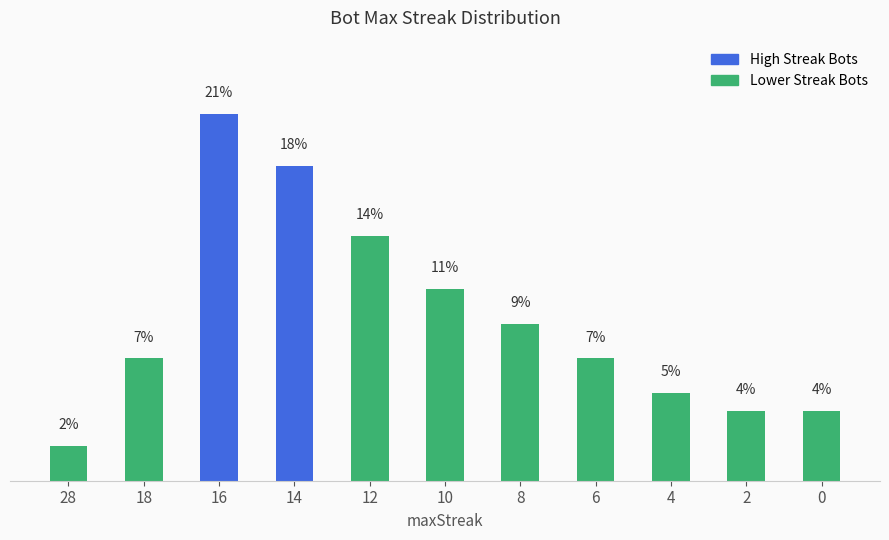

List the labels in order of value, largest first.

16, 14, 12, 10, 8, 18, 6, 4, 2, 0, 28